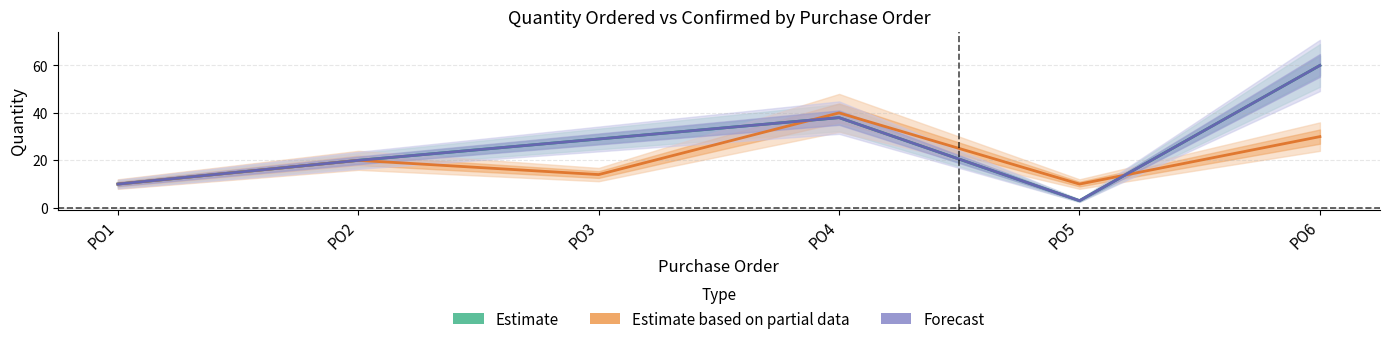

Count the Forecast values in the range 10 to 38.

4